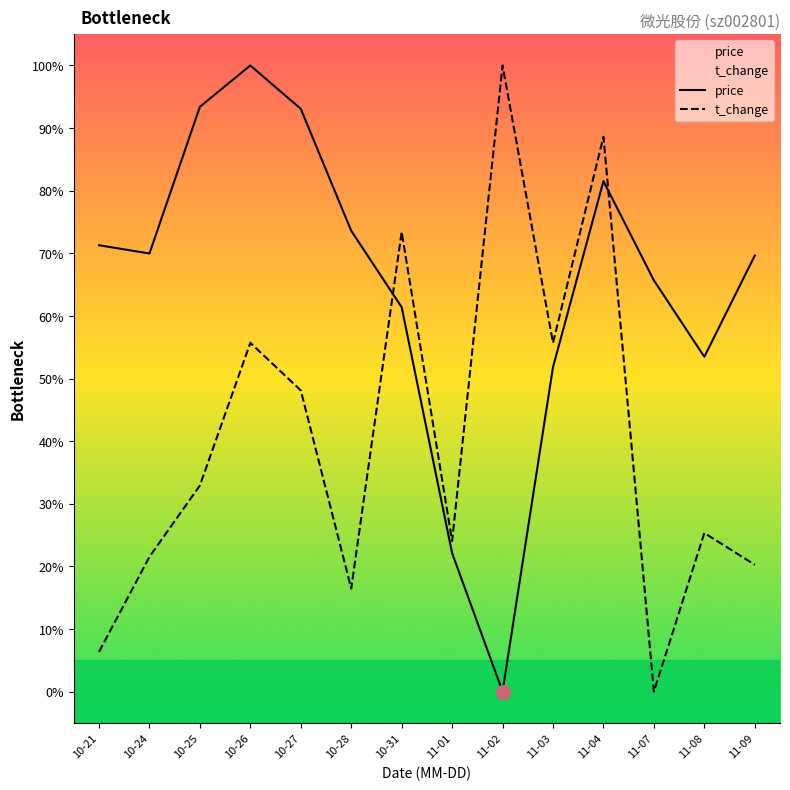

What is the label of the 9th point from the left?

11-02